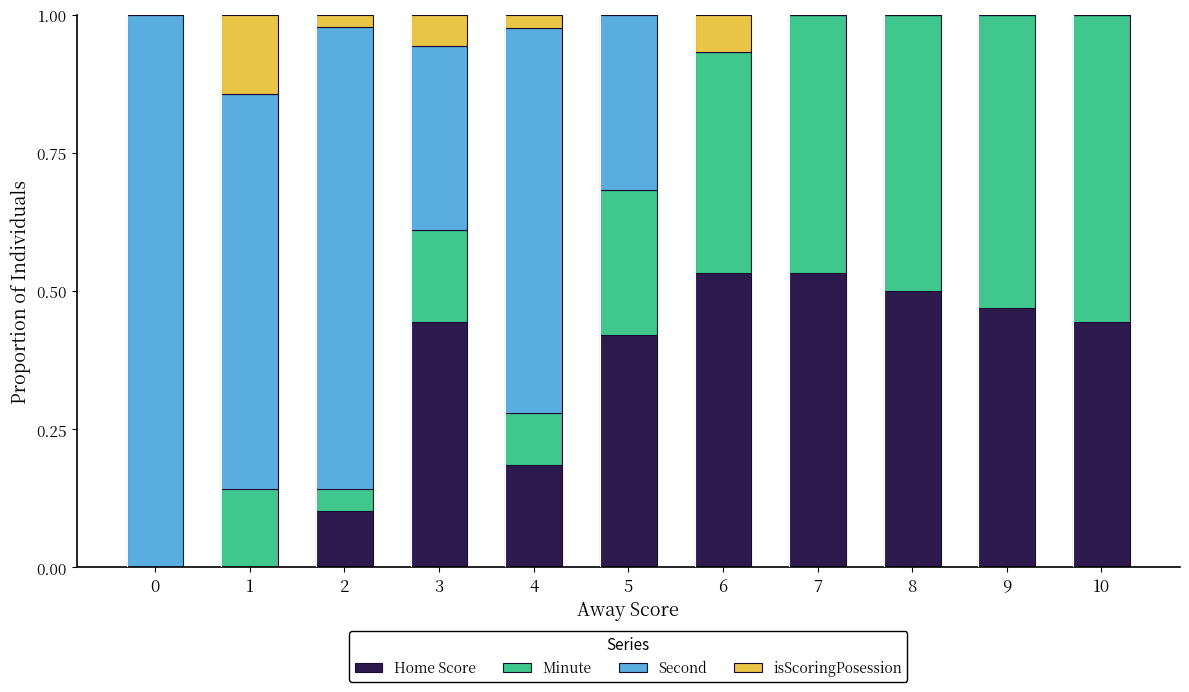

Are the bars horizontal?

No